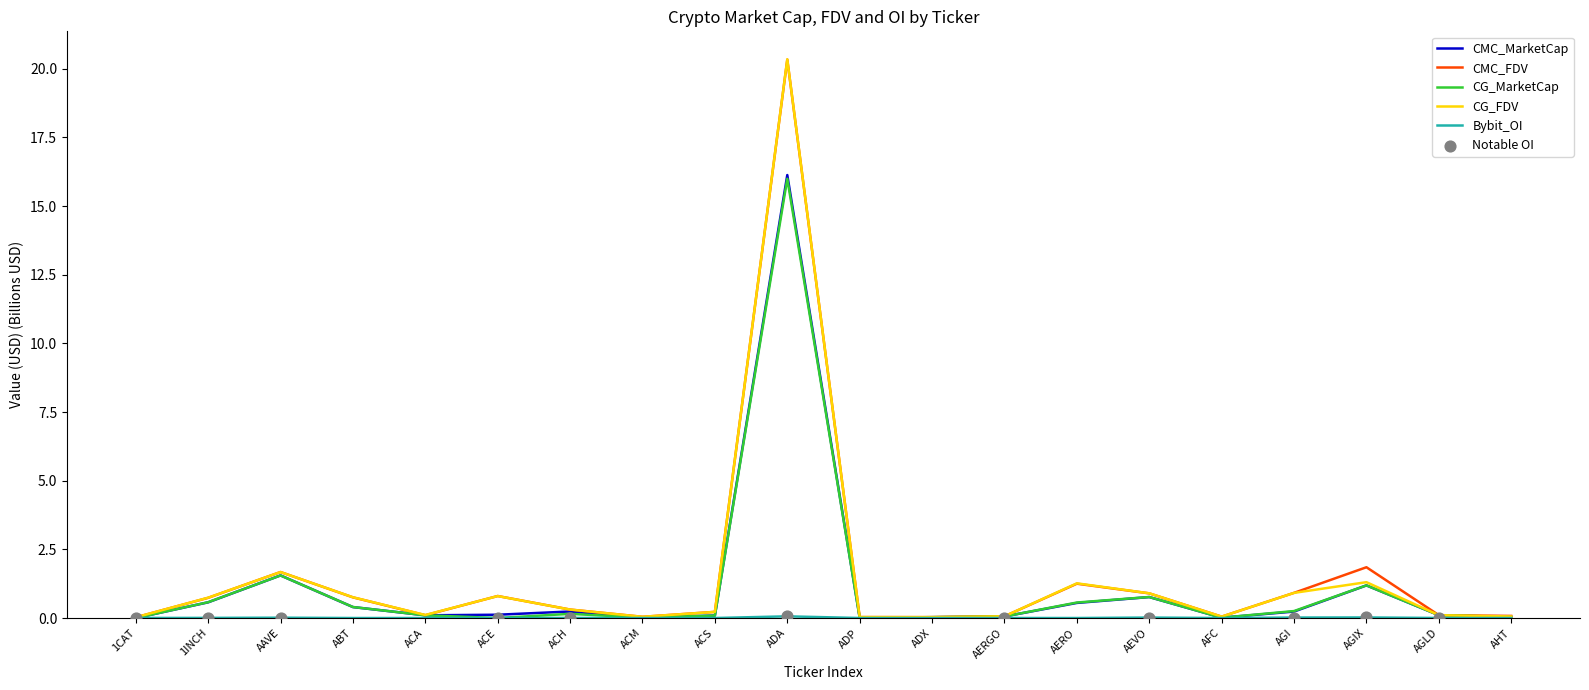

Is the value of CG_FDV at ACA greater than the value of CG_MarketCap at AAVE?

No